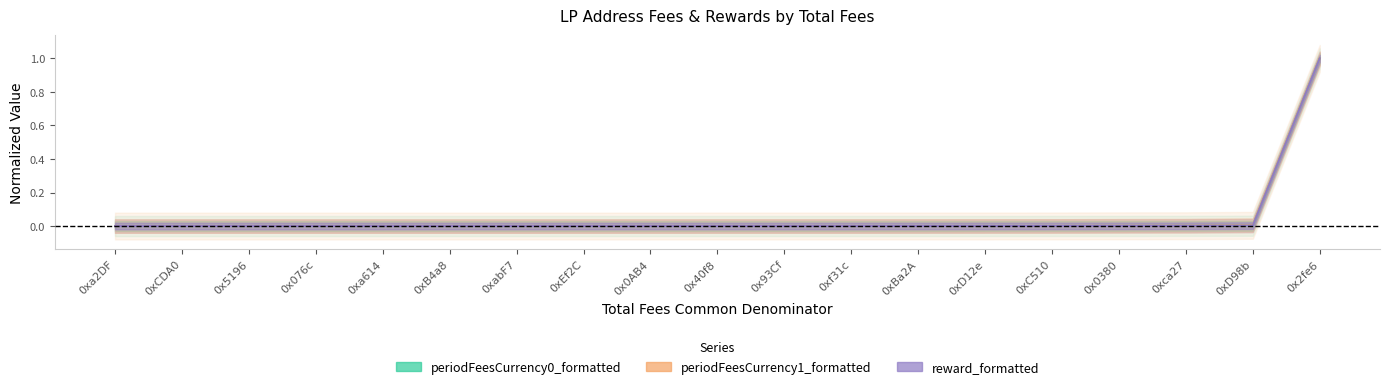

Rank the series at 0xD12e from highest to lowest value.

periodFeesCurrency1_formatted, reward_formatted, periodFeesCurrency0_formatted